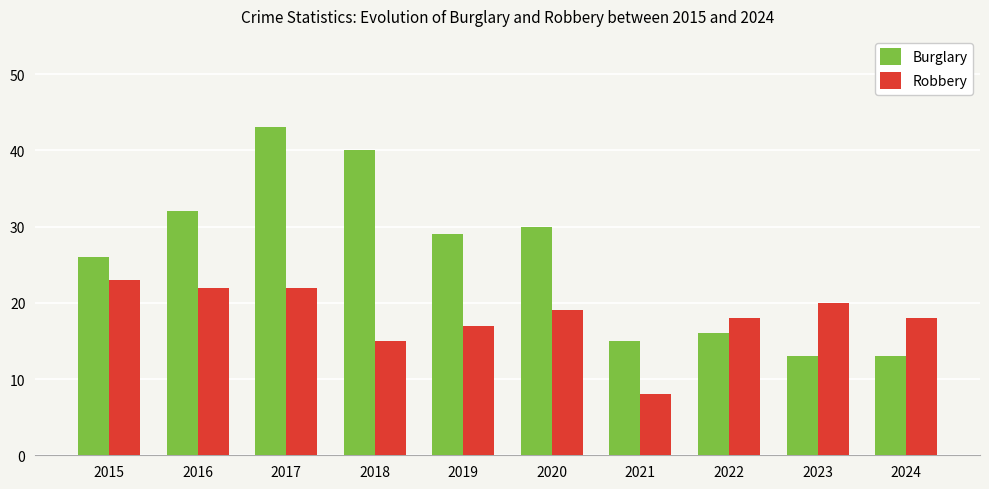

At which label is Robbery closest to 15?

2018